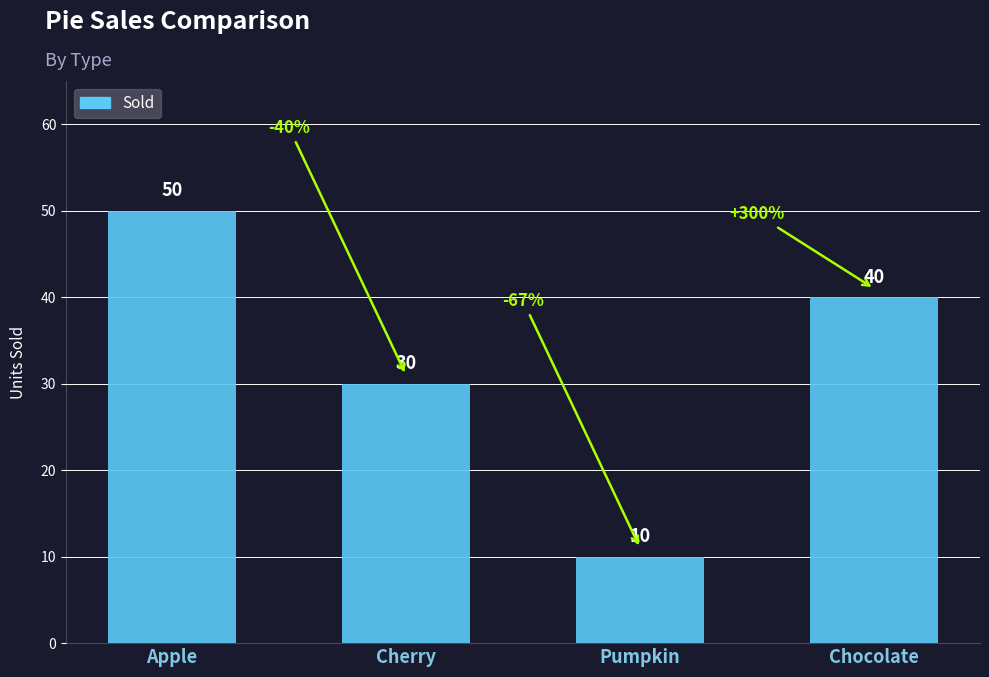

What is the difference between the maximum and second lowest values?

20